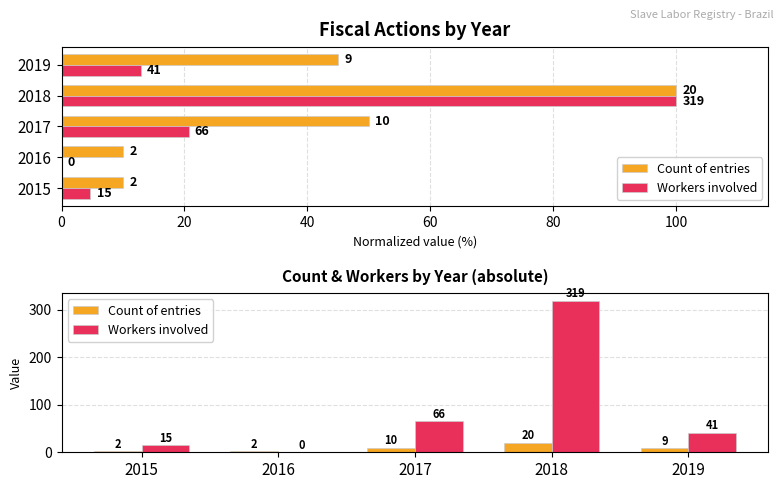

Is the value of Workers involved at 2016 greater than the value of Count of entries at 2017?

No